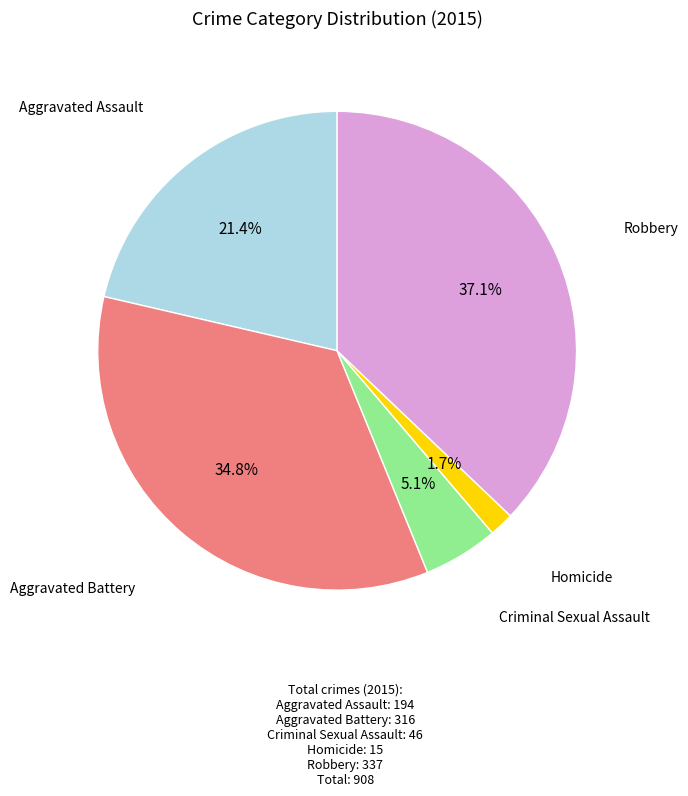

To the nearest percent, what is the average slice percentage?

20%